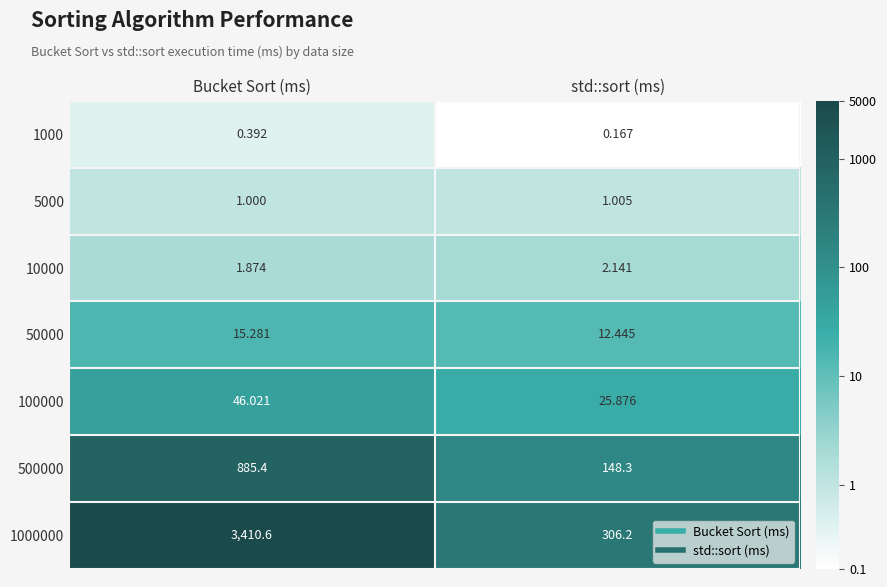

What is the total value across all series at Bucket Sort (ms)?

4360.6